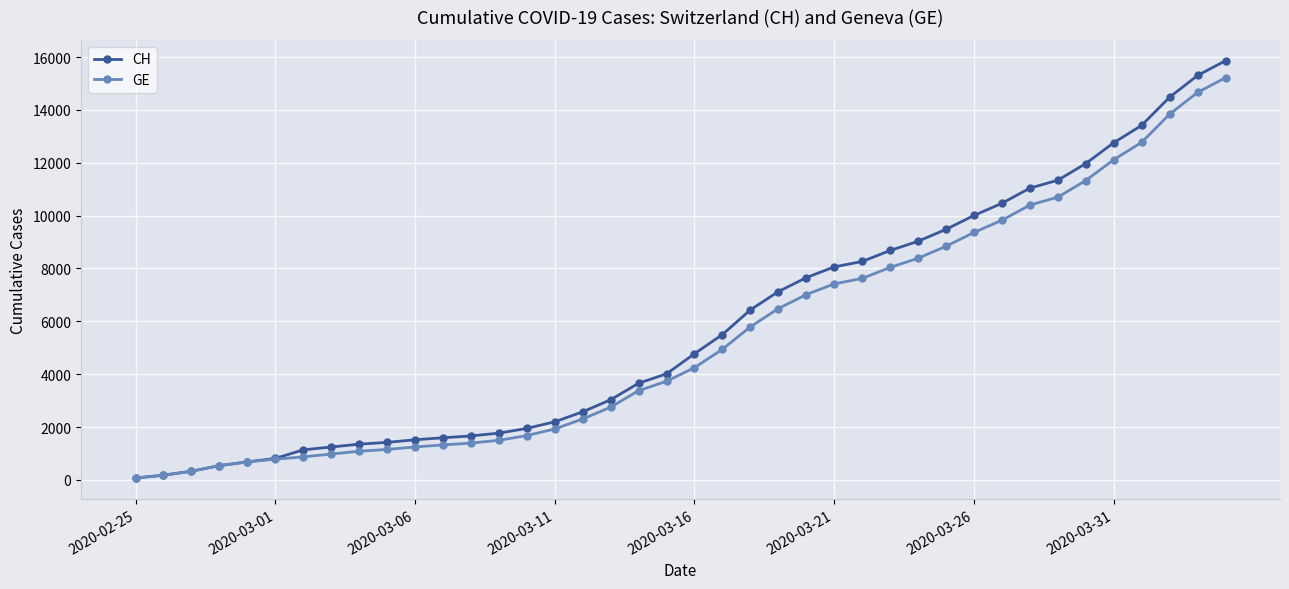

Which series has the largest range (max minus min)?

CH